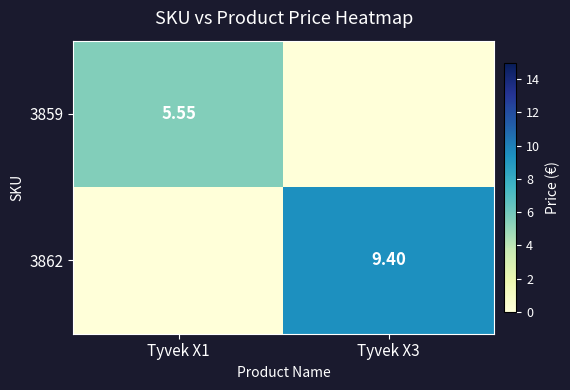

Is the value of 3862 at Tyvek X3 greater than the value of 3859 at Tyvek X1?

Yes